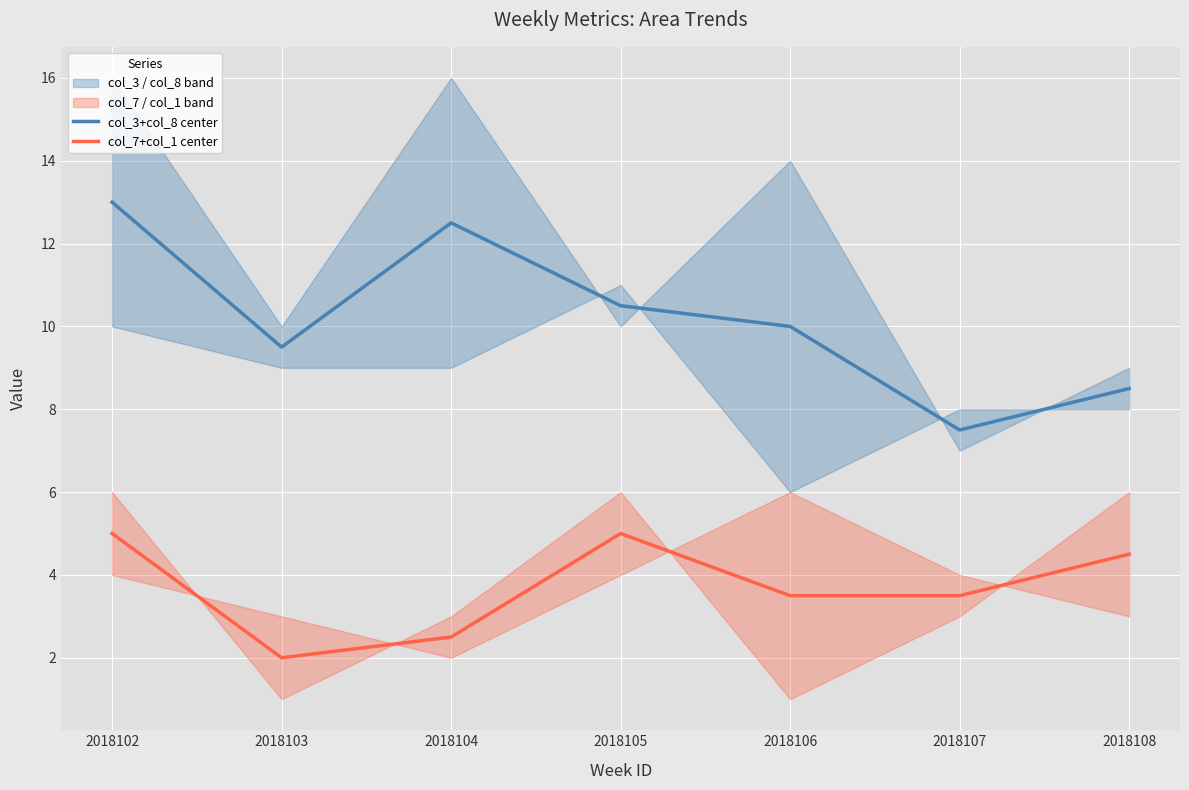

What is the approximate value of col_7+col_1 center at 2018104?

2.5